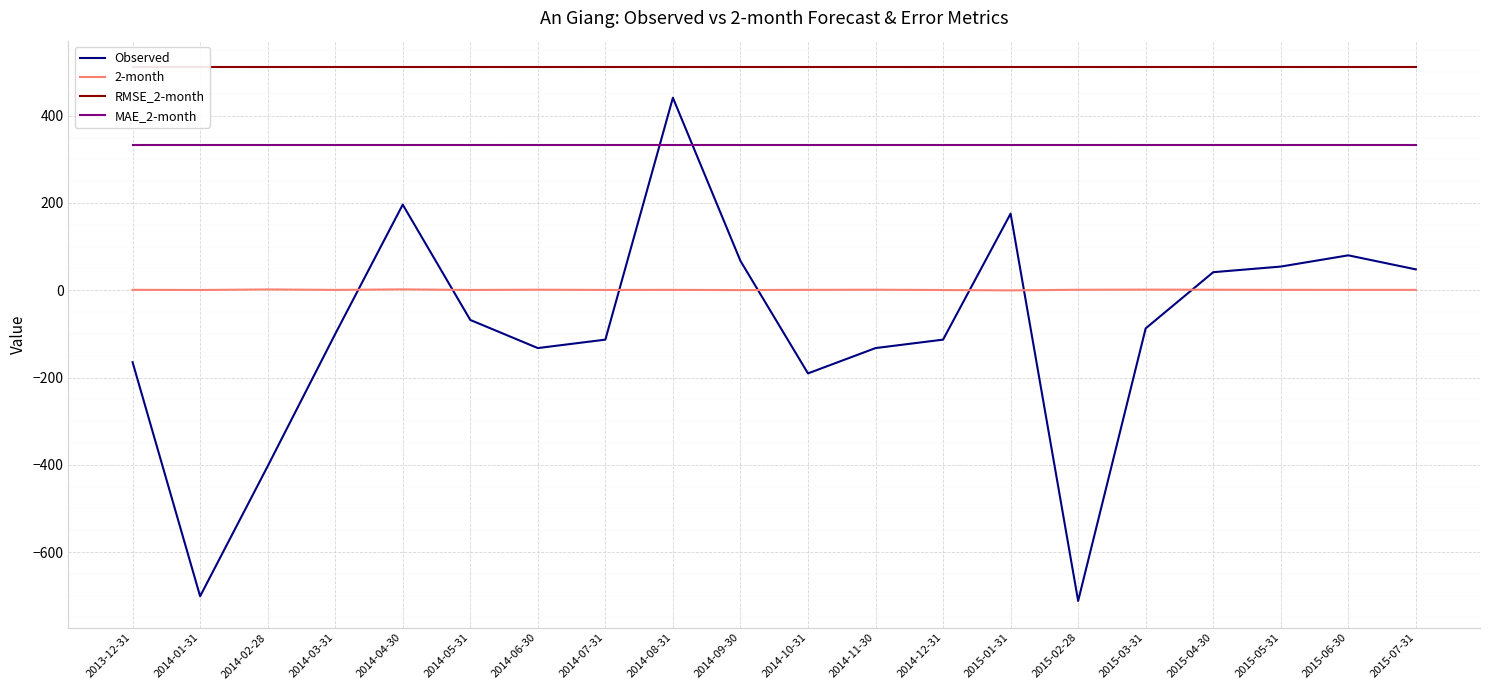

True or false: Observed has a value of -87.4 at 2015-03-31.

True